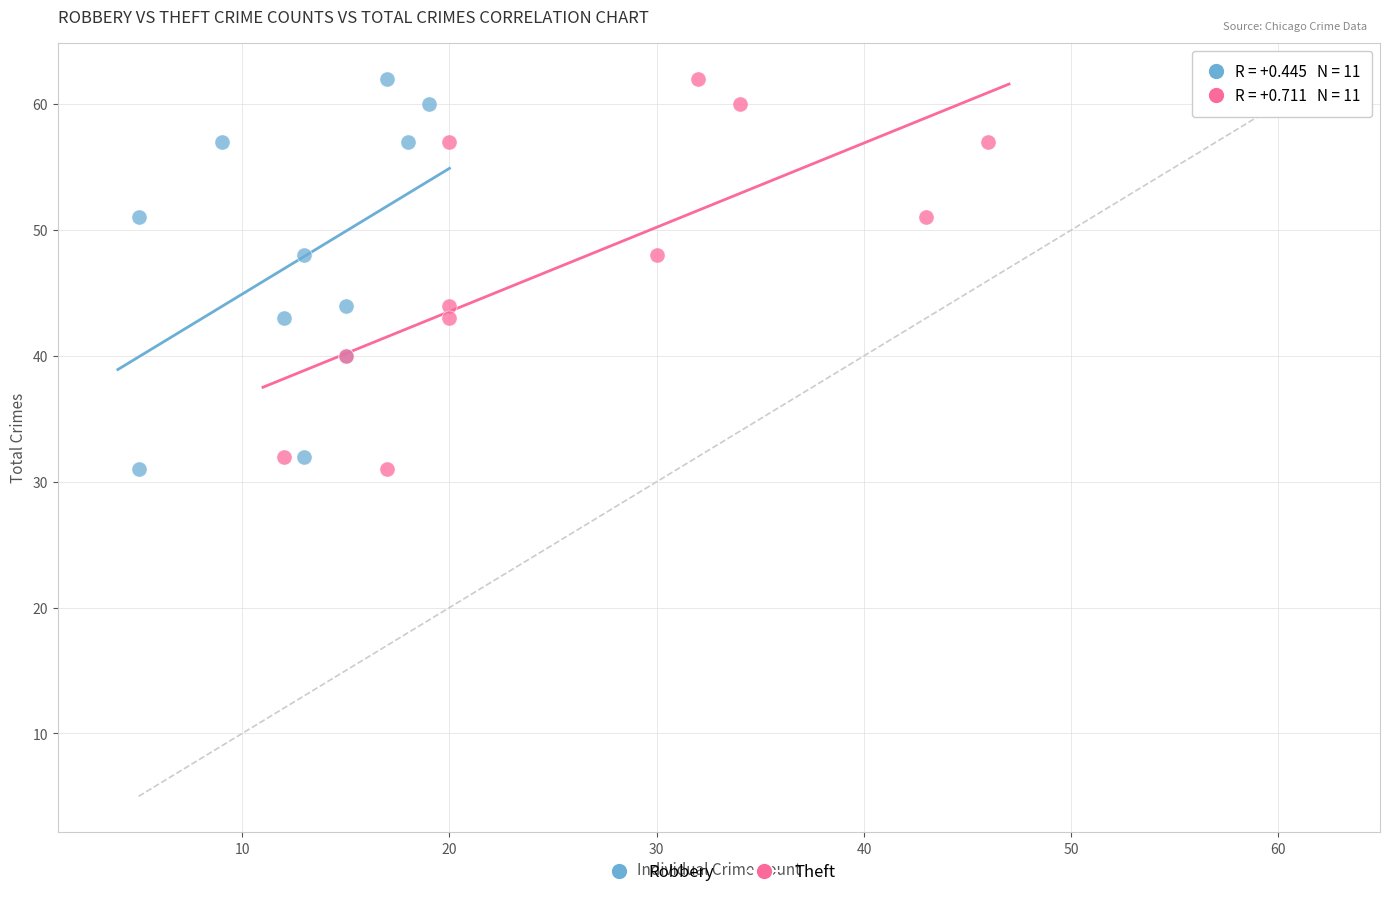

What are all the series names shown in the legend?

Robbery, Theft